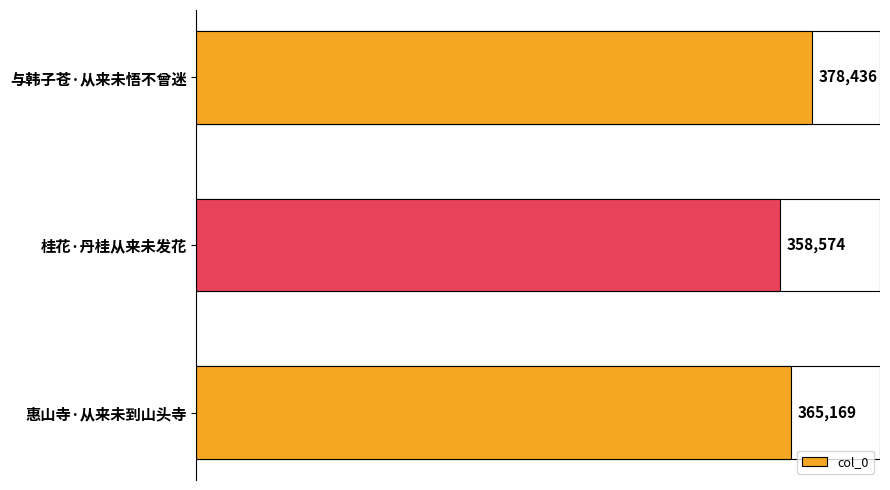

What is the average value?

367393